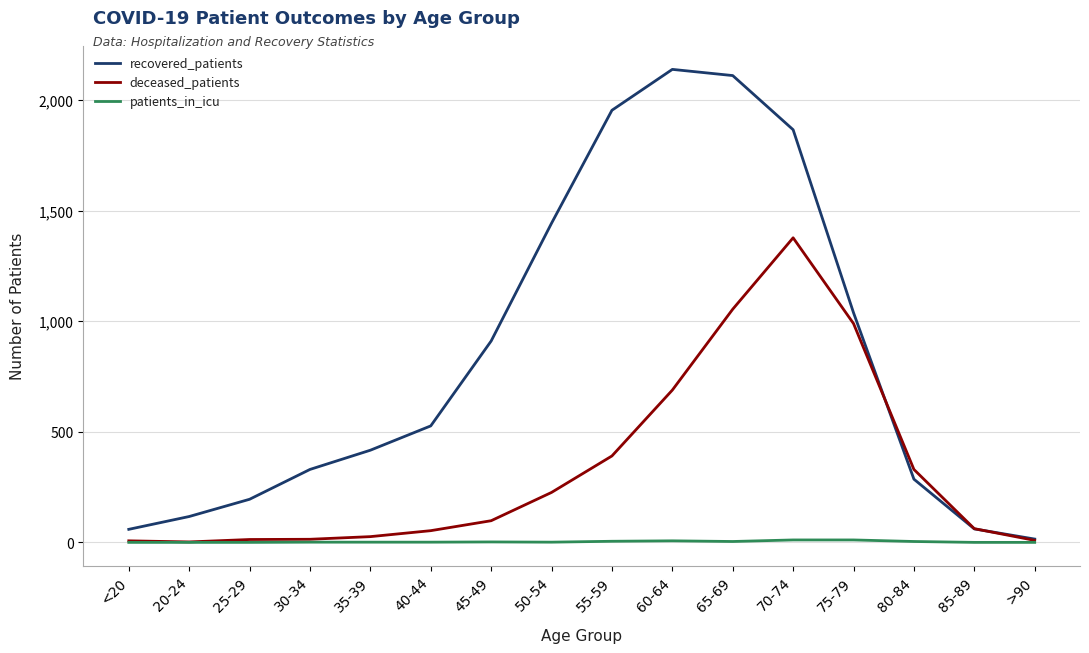

At 75-79, list the series in order from largest to smallest.

recovered_patients, deceased_patients, patients_in_icu